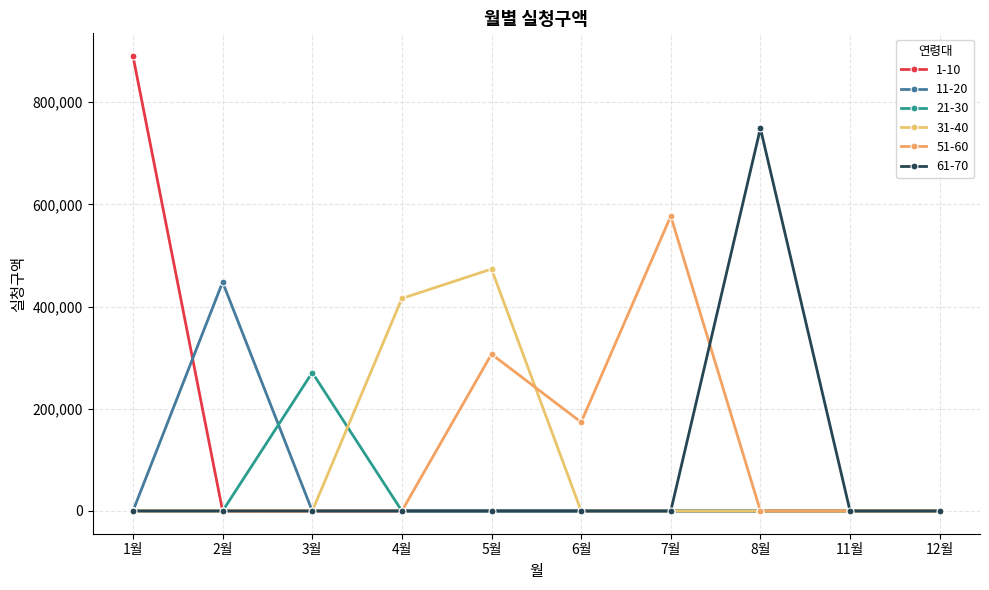

What position from the right is 6월?

5